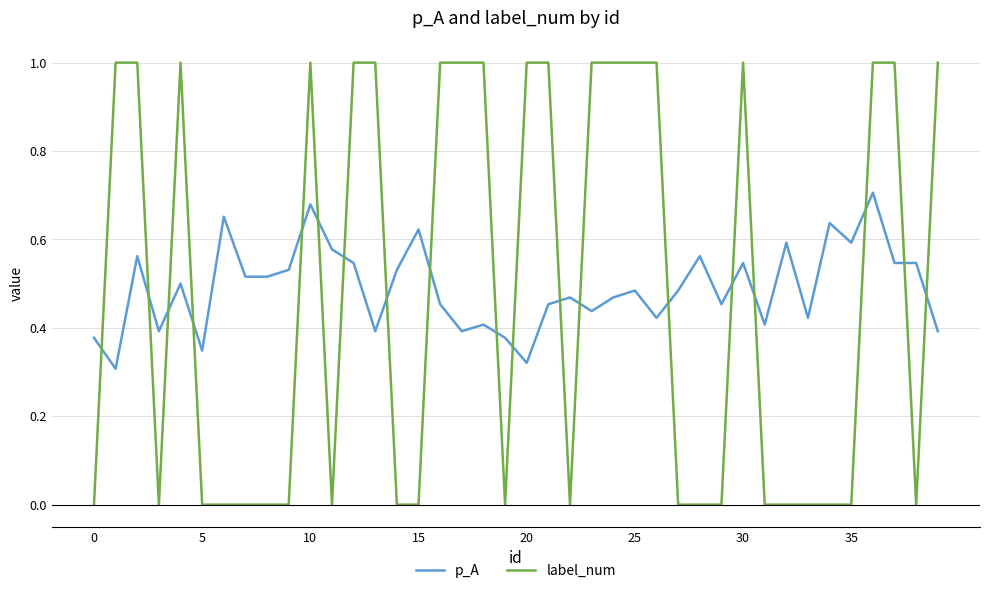

Which series has the largest range (max minus min)?

label_num